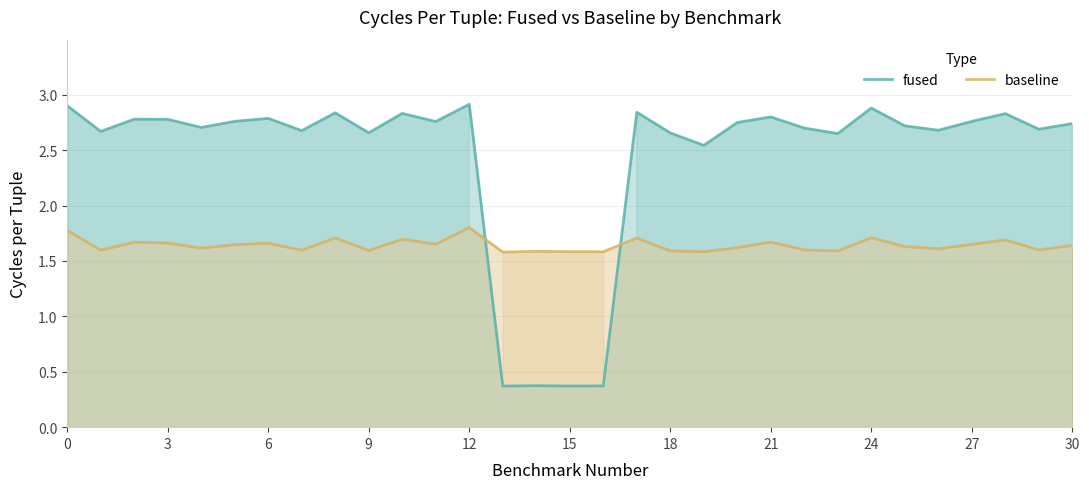

Which series has the largest range (max minus min)?

fused